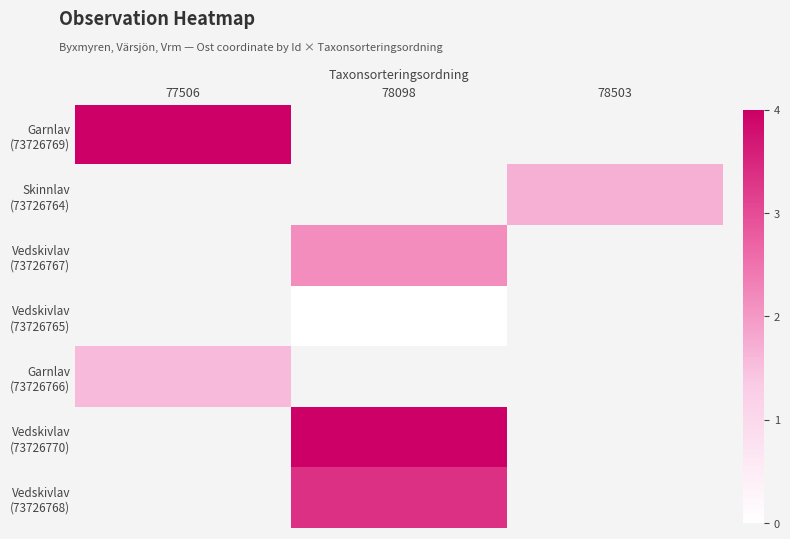

At how many categories does at least one series exceed 0?

3